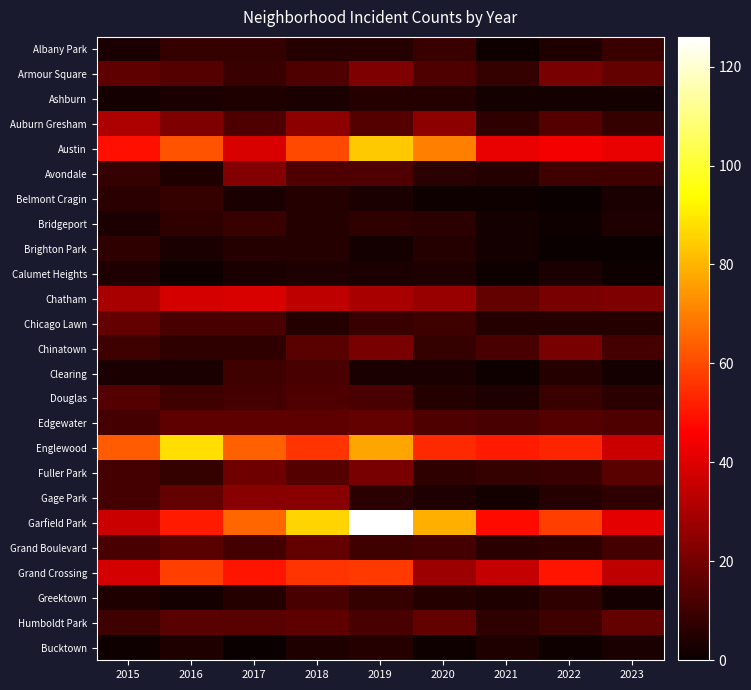

Which series has the largest total across all categories?

Garfield Park